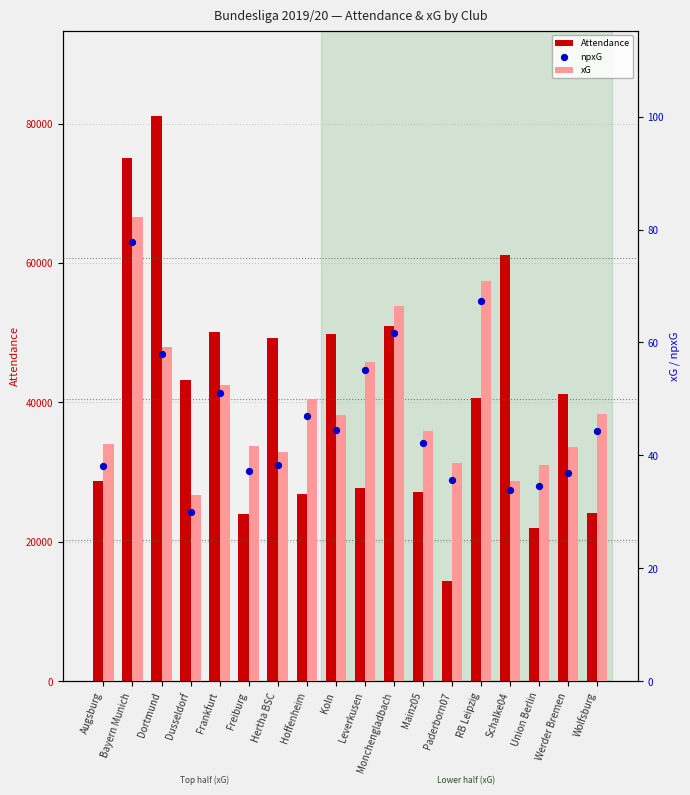

Which series reaches the minimum Y coordinate?

npxG